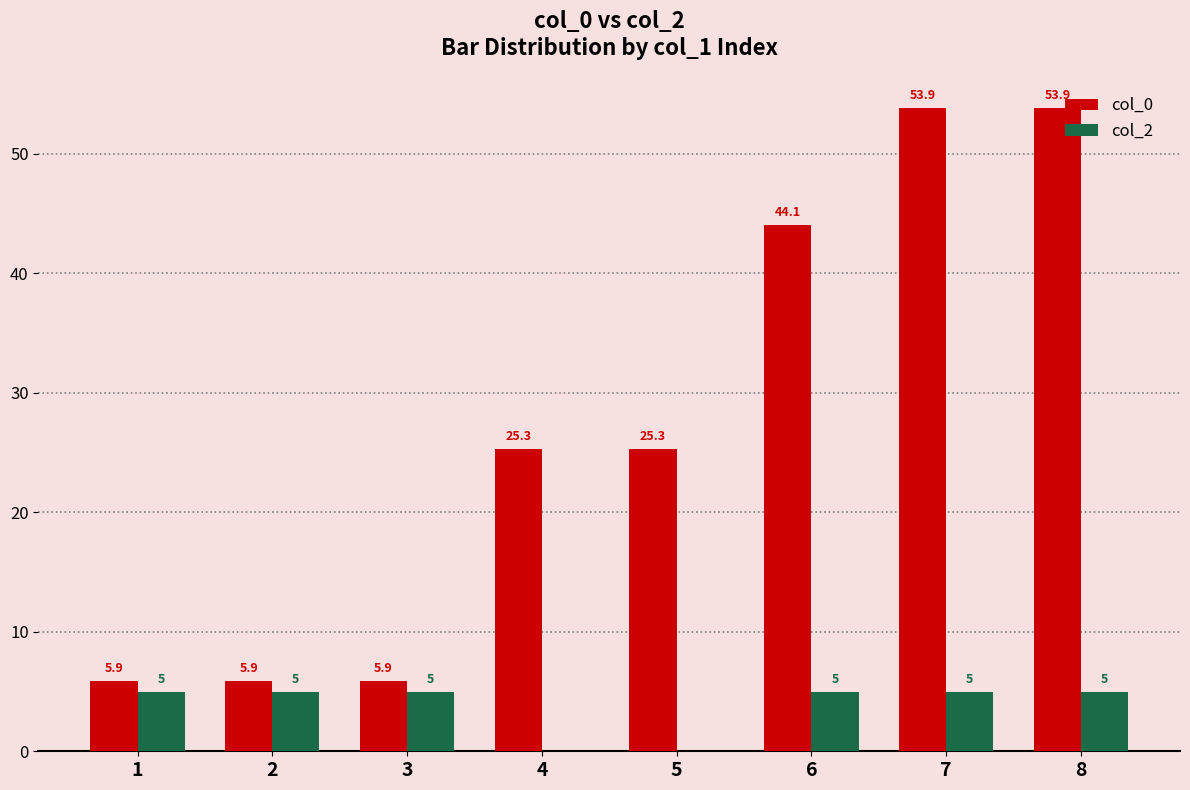

Which series has the largest total across all categories?

col_0